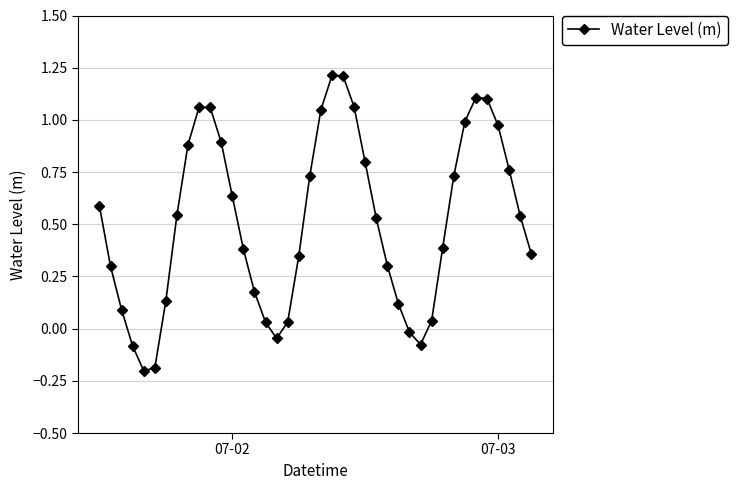

What is the difference between the maximum and minimum values?

1.4